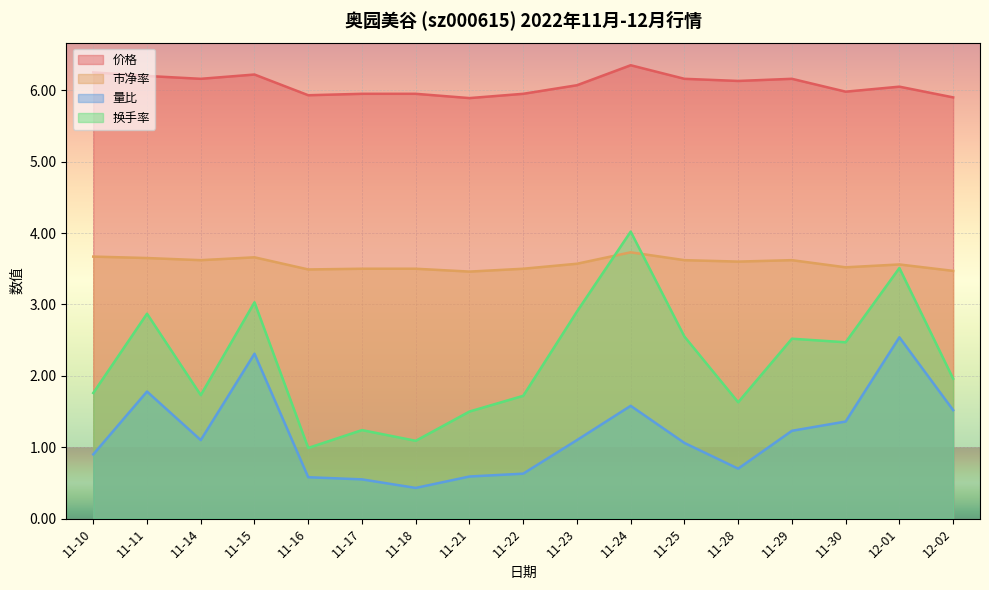

What is the highest value of the 量比 series?

2.5